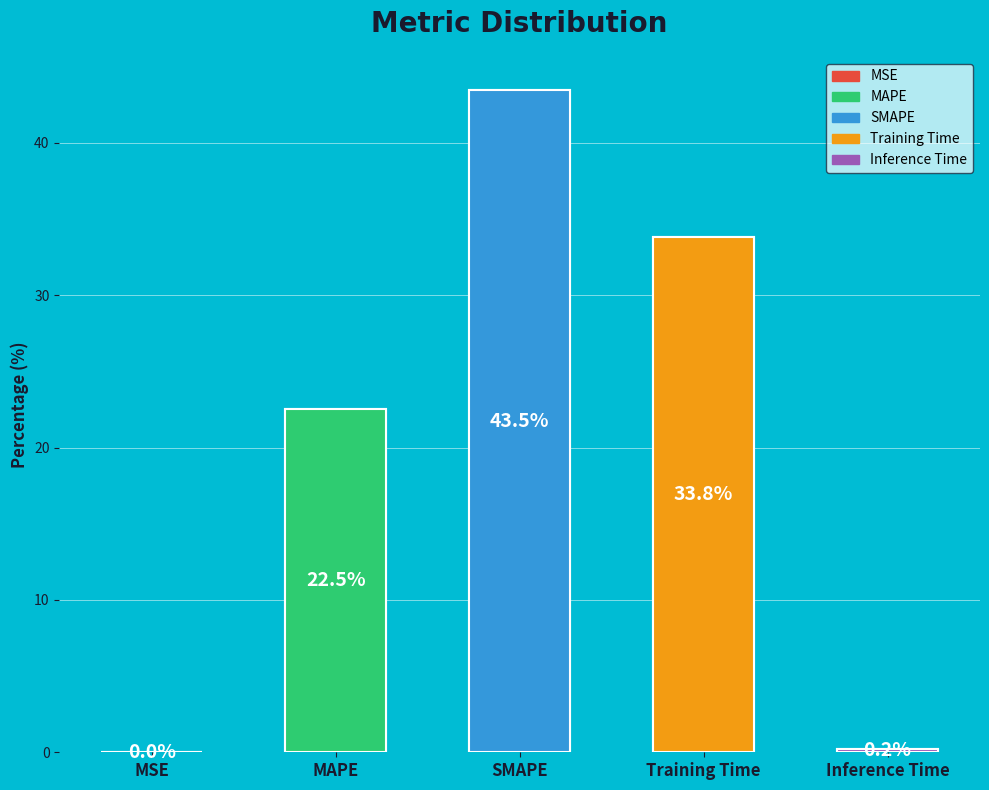

Which category has the smallest portion of the pie?

MSE